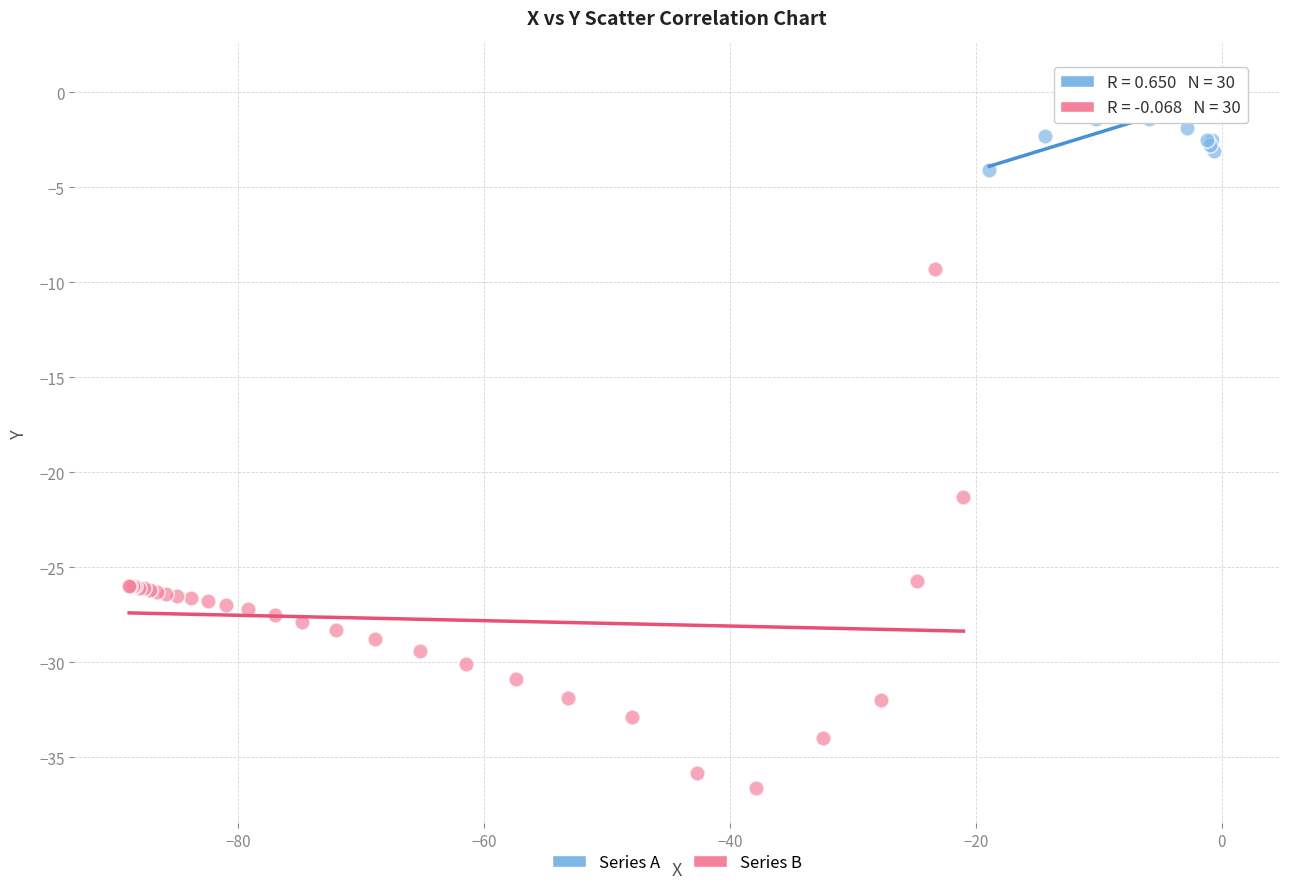

Which series reaches the minimum Y coordinate?

Series B